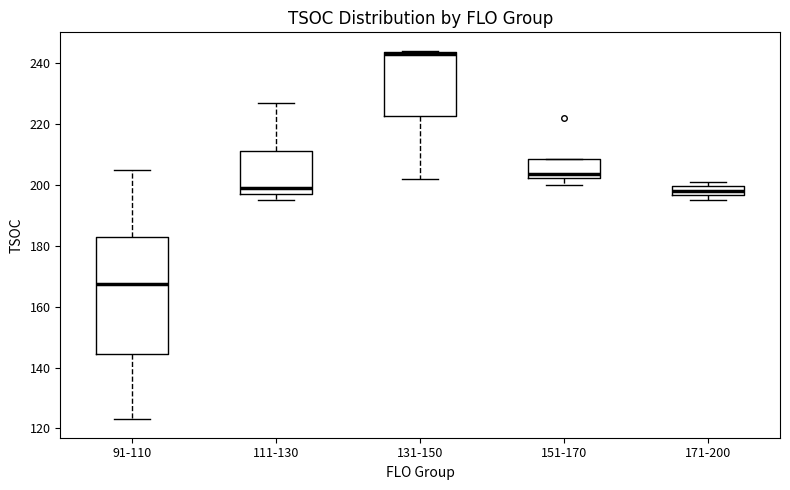

Reading left to right, read every box against the y-axis: the position of its median line, the range the box covers, and the ends of its whiskers. The values are not printed on the chart, so give them approximately, as read against the axis.

91-110: median 168, box 144 to 184, whiskers 124 to 206
111-130: median 200, box 198 to 212, whiskers 196 to 228
131-150: median 244 (drawn on the box's upper edge), box 222 to 244, whiskers 202 to 244
151-170: median 204, box 202 to 208, whiskers 200 to 208
171-200: median 198, box 196 to 200, whiskers 196 (just below the box's lower edge) to 202